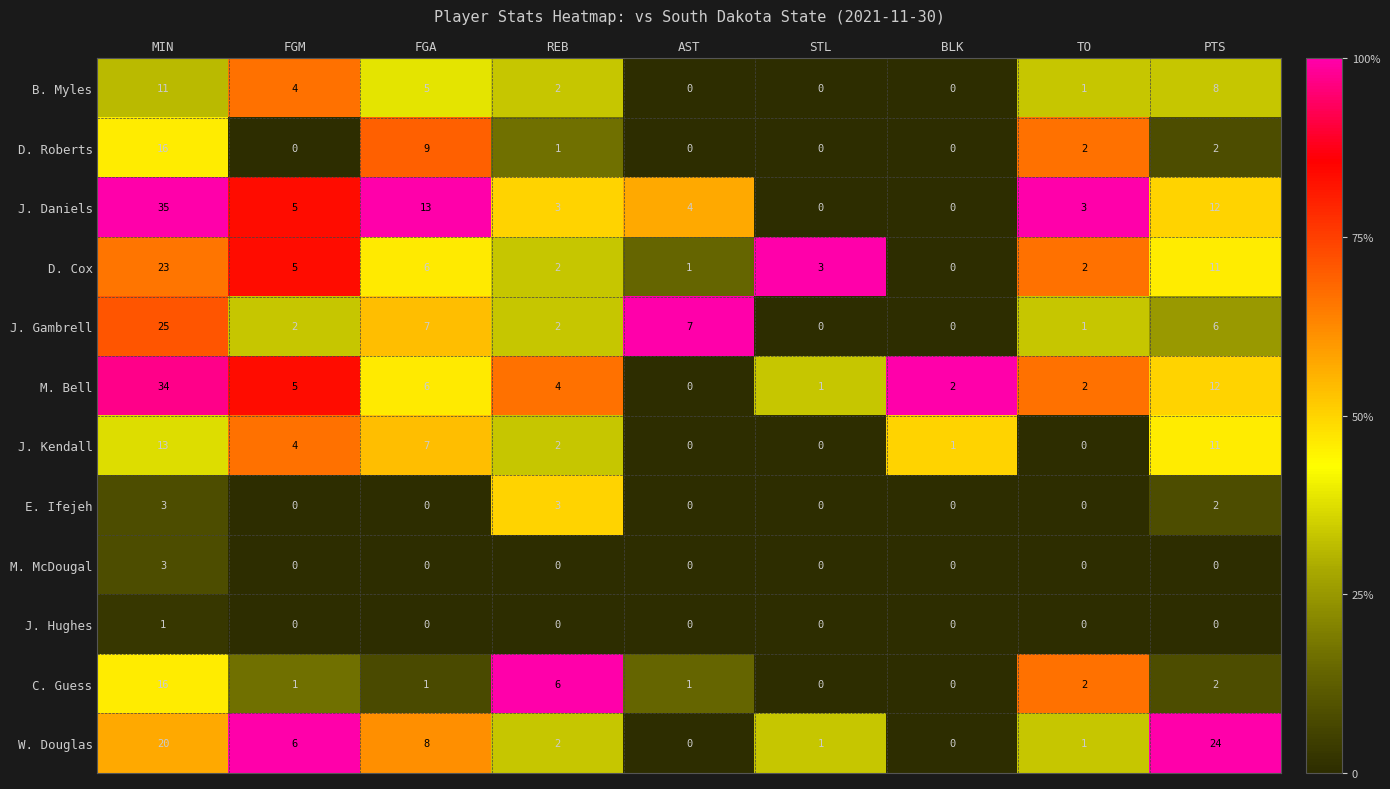

What is the difference between the maximum and minimum values in the J. Kendall series?

13